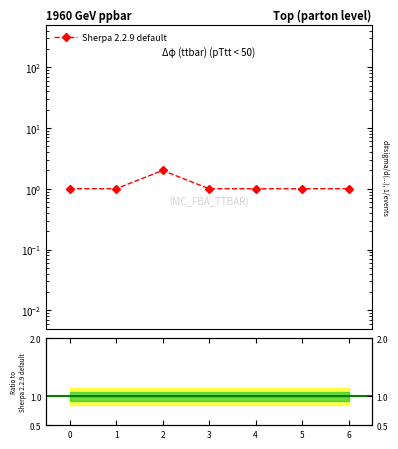

Which has a higher value, 2 or 6?

2